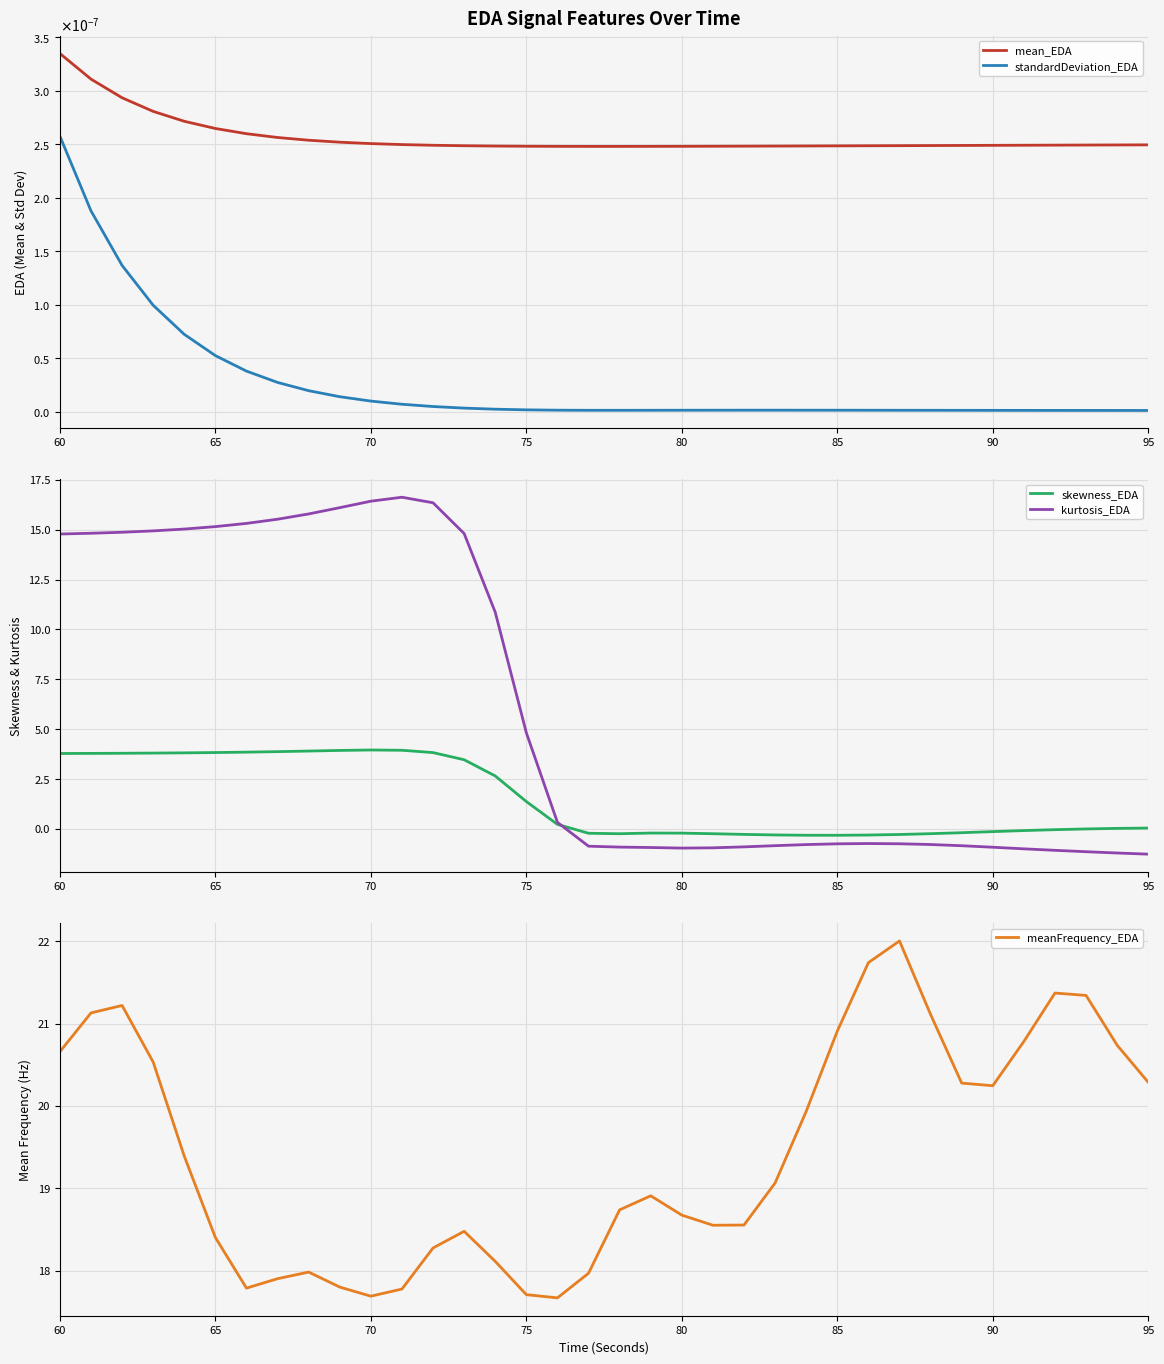

Where is kurtosis_EDA nearest to the value 7?

75